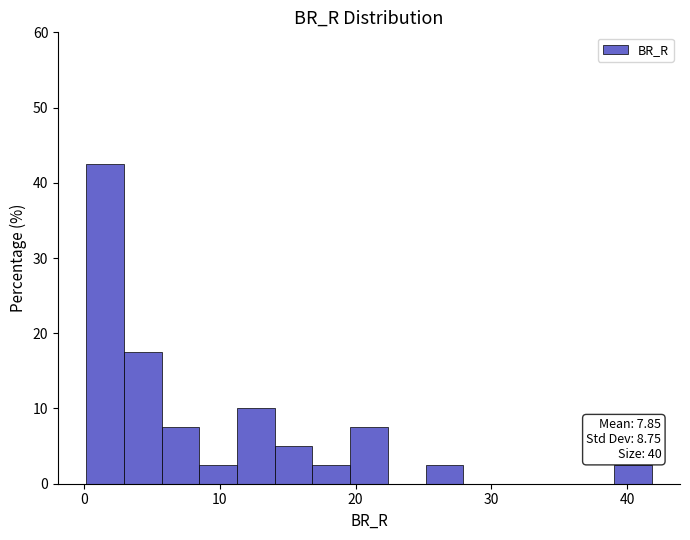

Read against the x-axis, roughly where is the centre of the tallest bar?

2